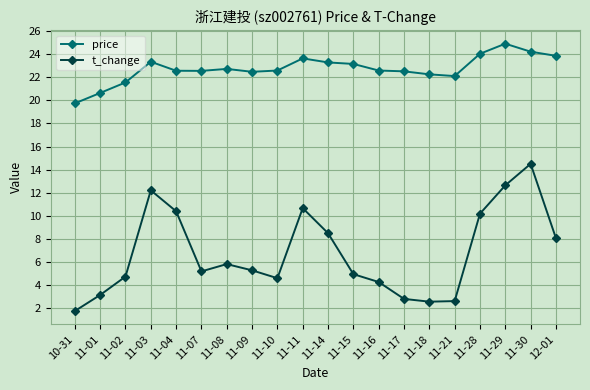

Is it true that t_change equals 19.4 at 11-30?

False